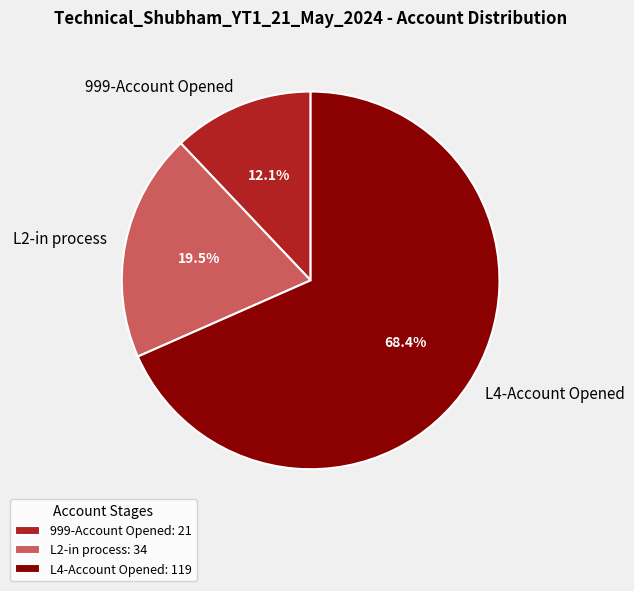

True or false: L4-Account Opened accounts for 74% of the total.

False